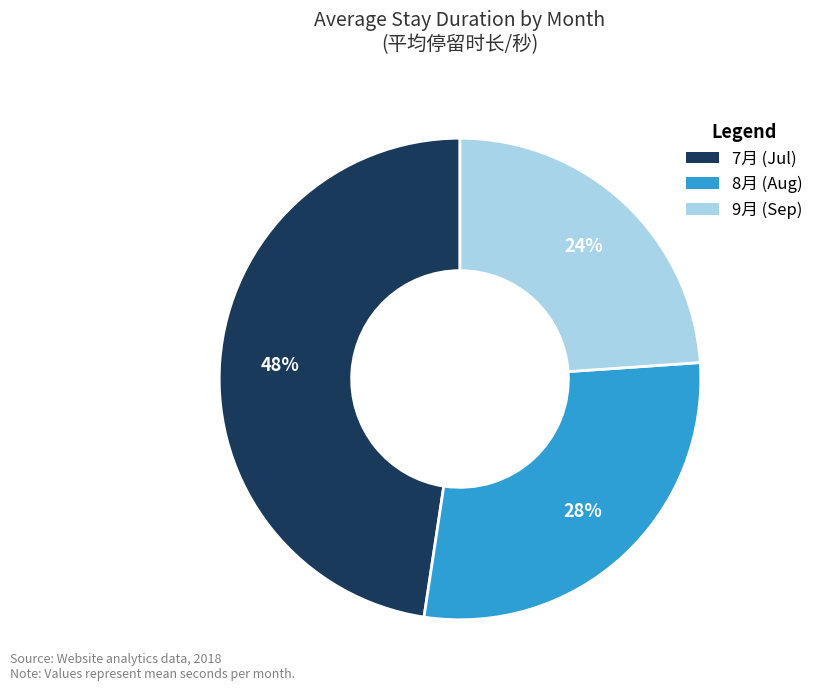

Do 7月 (Jul) and 8月 (Aug) together represent more than half of the pie?

Yes